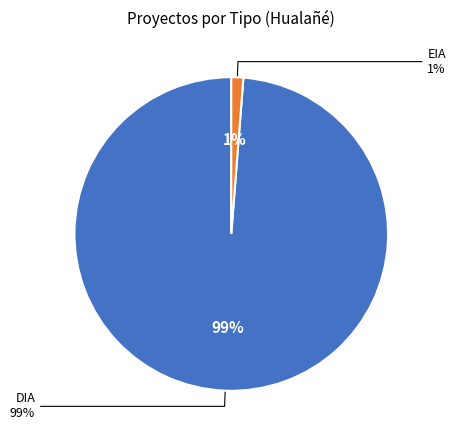

To the nearest percent, what is the combined percentage of DIA and EIA?

100%